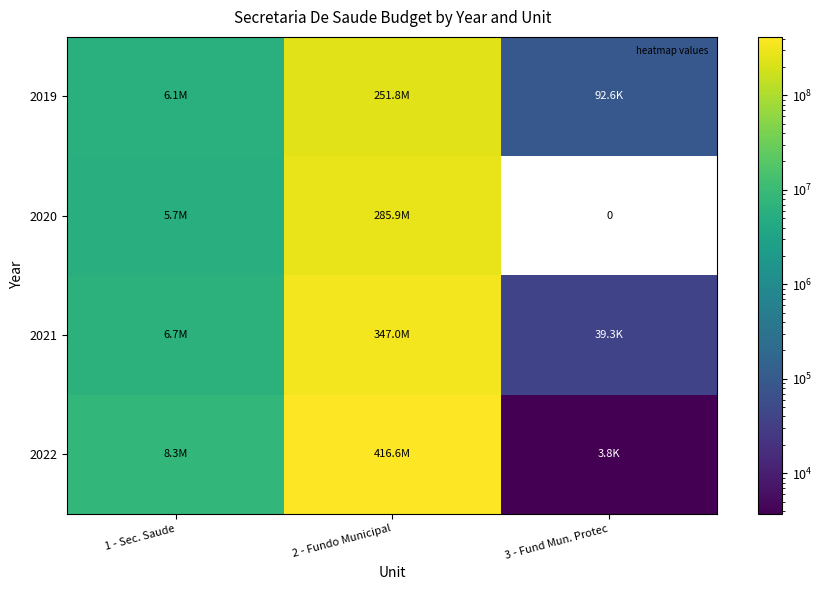

What is the spread (max minus min) of values at 3 - Fund Mun. Protec?

92625.0